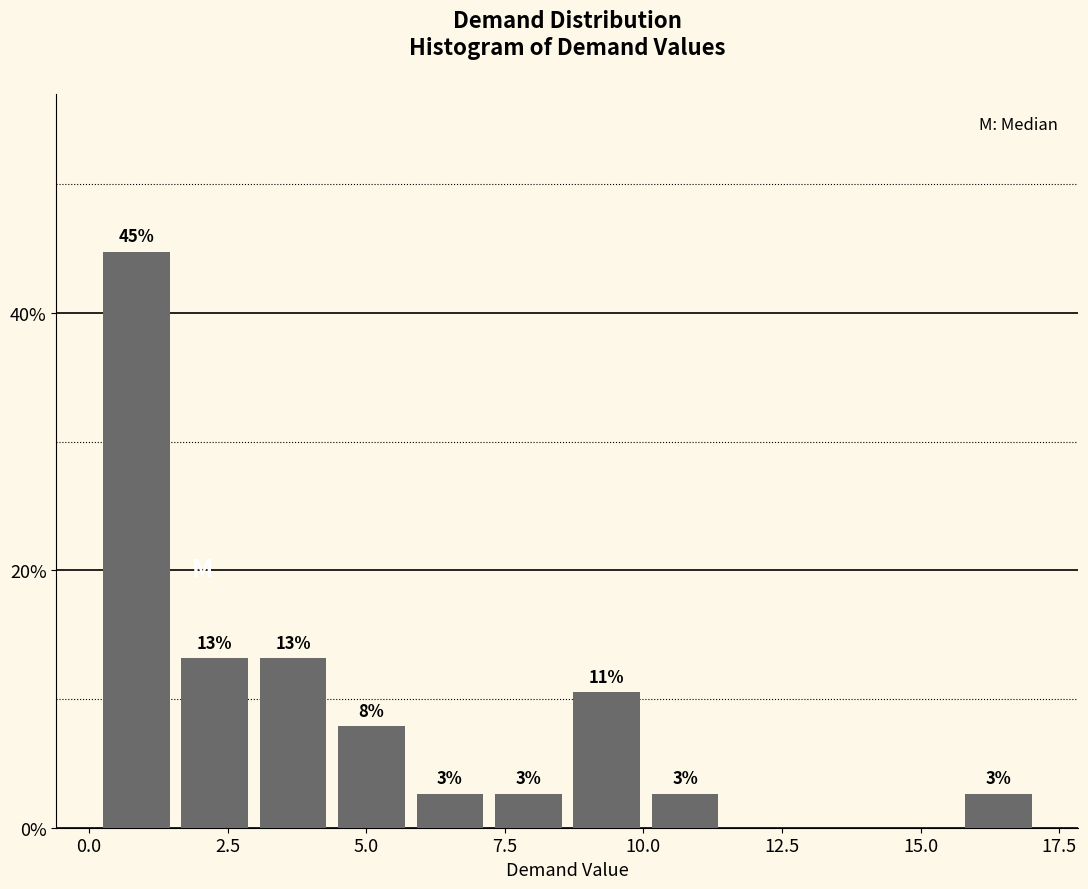

Around what value on the x-axis is the tallest bar? Give the approximate position of its centre, as read against the axis.

1.0